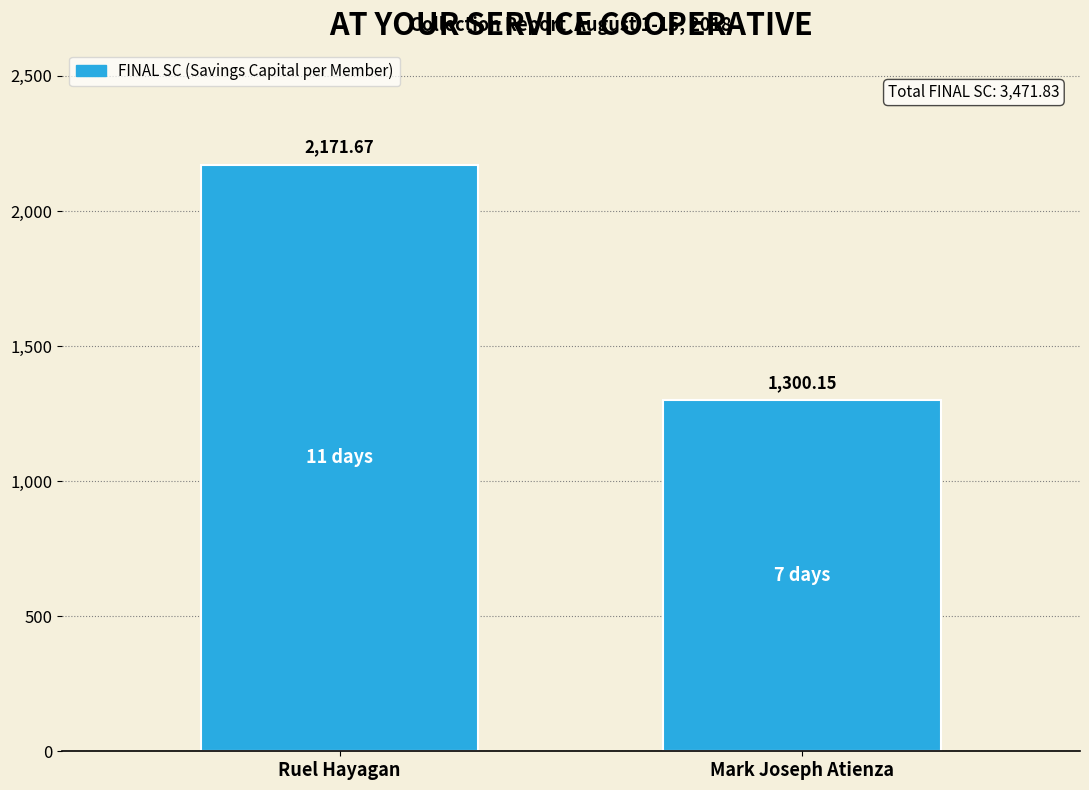

What is the change in value from Ruel Hayagan to Mark Joseph Atienza?

-871.5